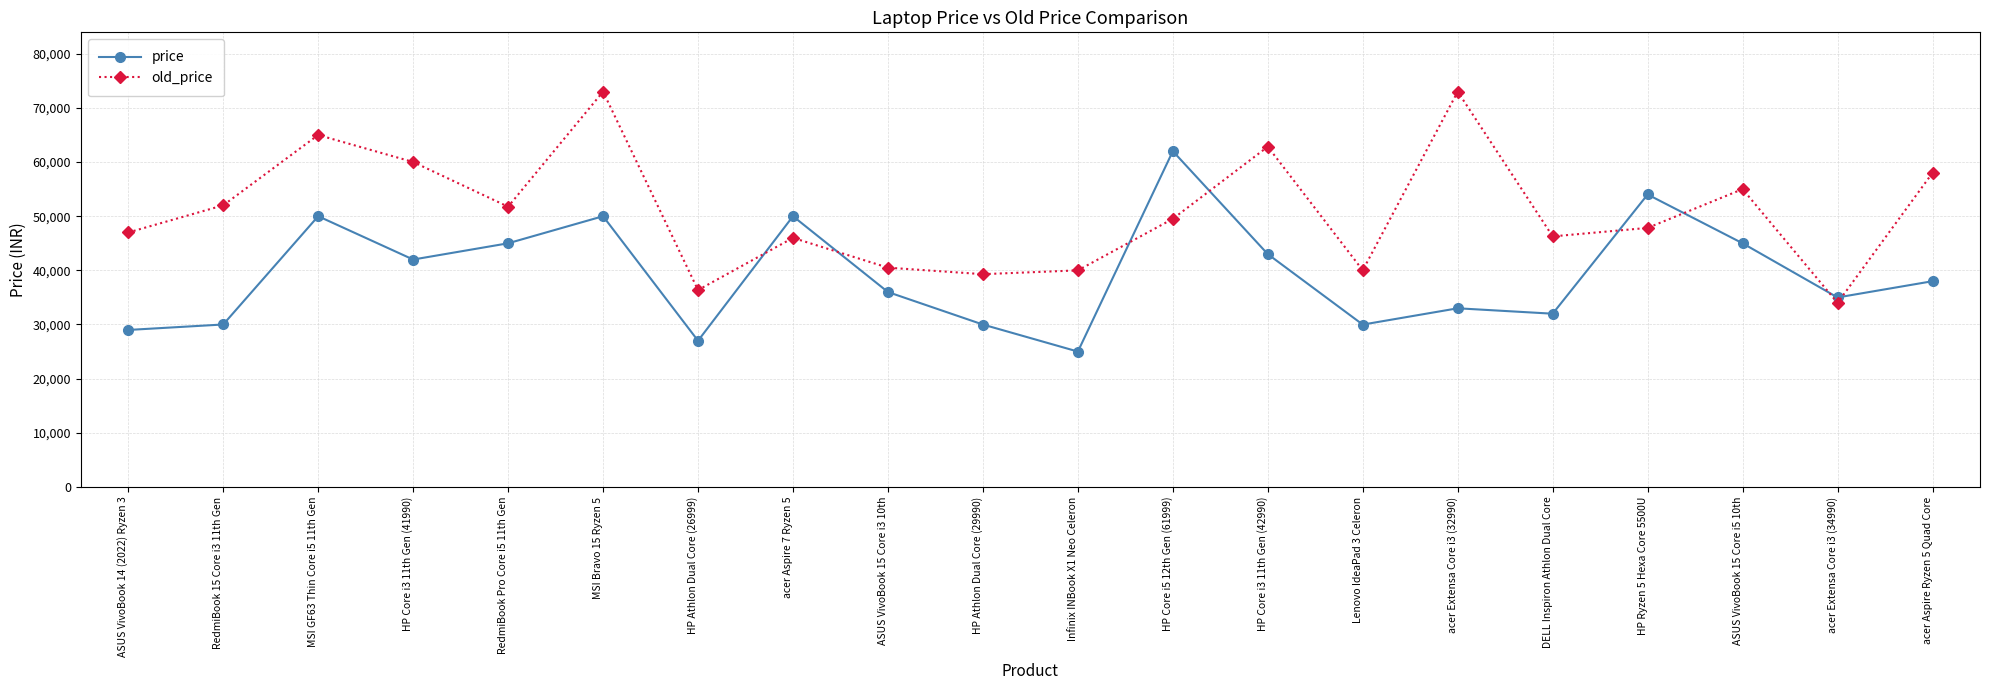

Which label corresponds to the smallest value in the chart?

Infinix INBook X1 Neo Celeron